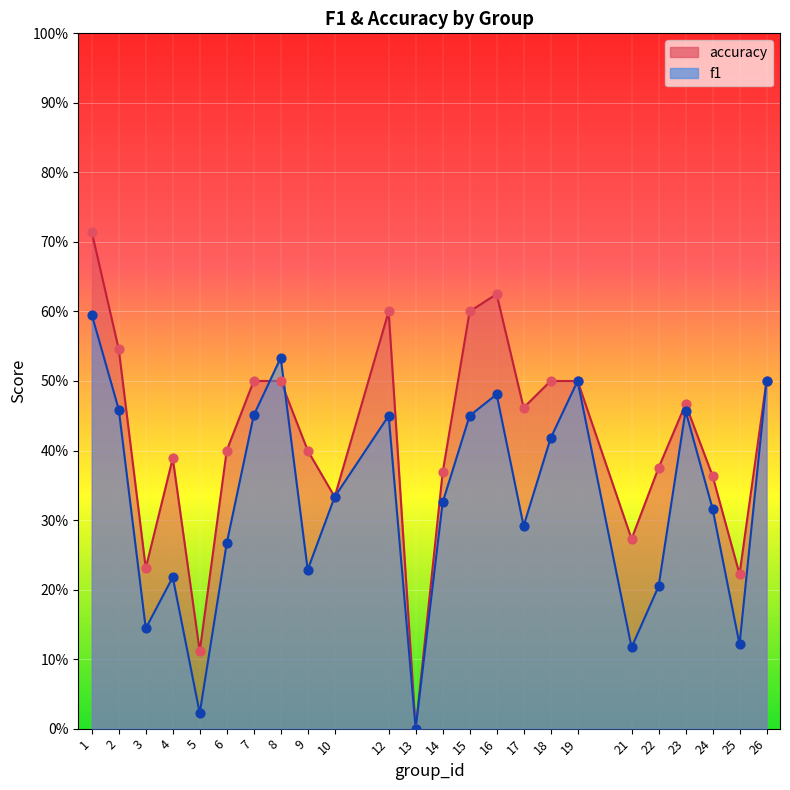

Is the value of f1 at 2 greater than the value of accuracy at 19?

No